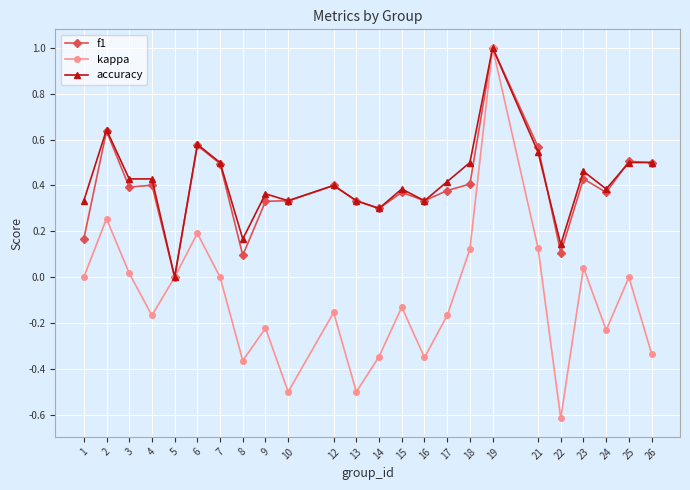

What are all the series names shown in the legend?

f1, kappa, accuracy